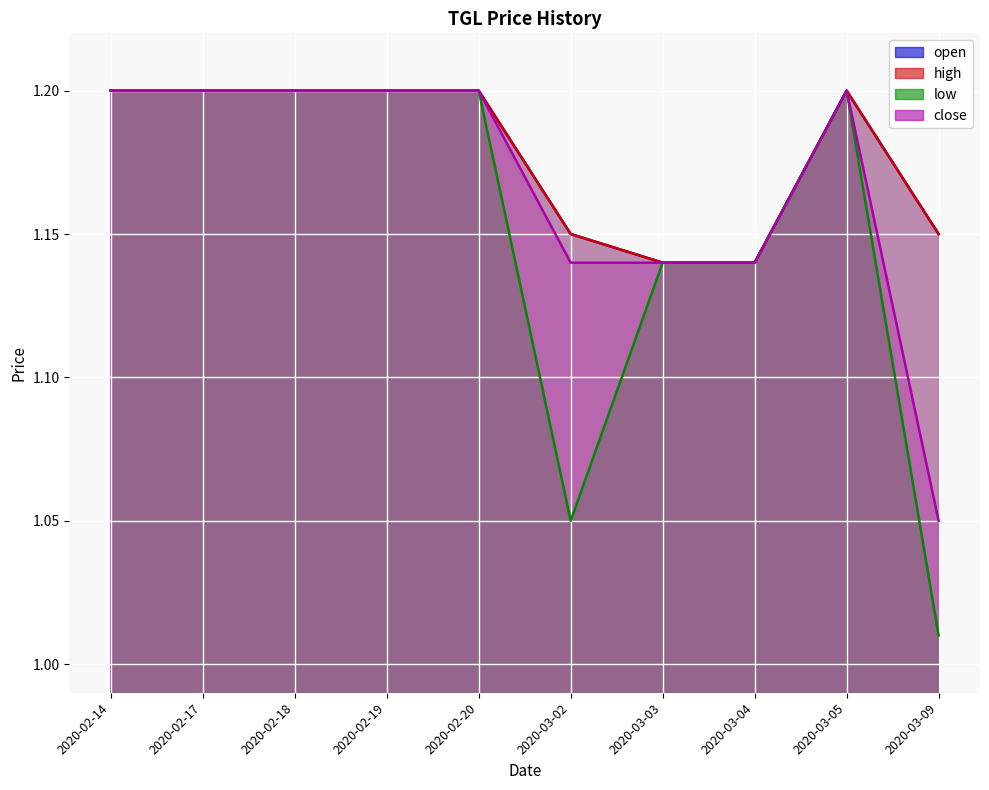

Between 2020-03-03 and 2020-03-09, which is larger?

2020-03-09